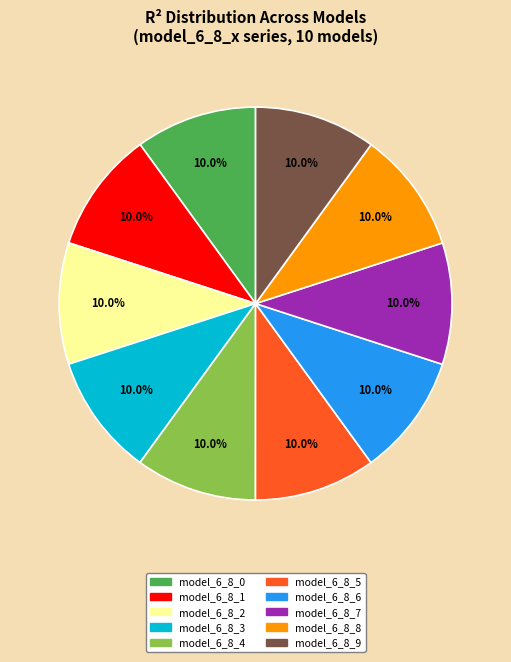

Does model_6_8_8 represent more than half of the total?

No